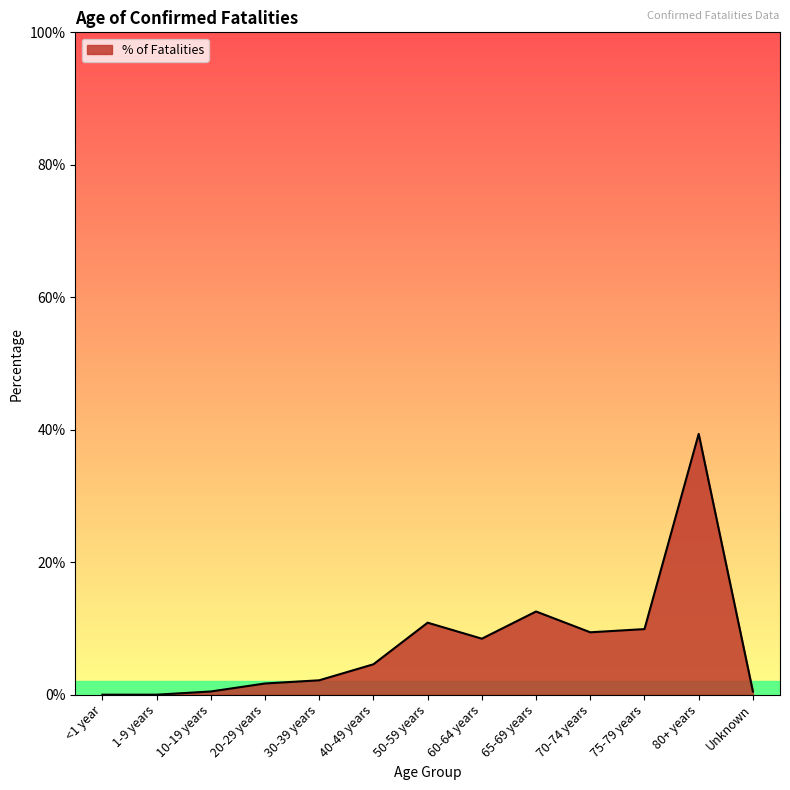

Does the chart have visible grid lines?

No